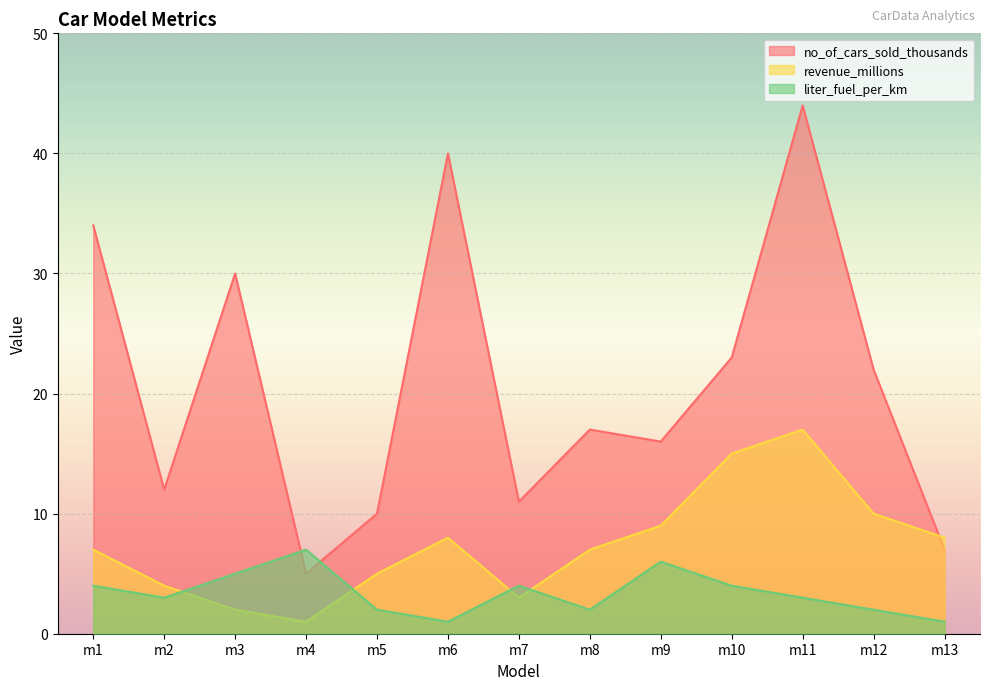

Reading left to right, what are all the values shown in this chart?

no_of_cars_sold_thousands: 34	12	30	5	10	40	11	17	16	23	44	22	7
revenue_millions: 7	4	2	1	5	8	3	7	9	15	17	10	8
liter_fuel_per_km: 4	3	5	7	2	1	4	2	6	4	3	2	1